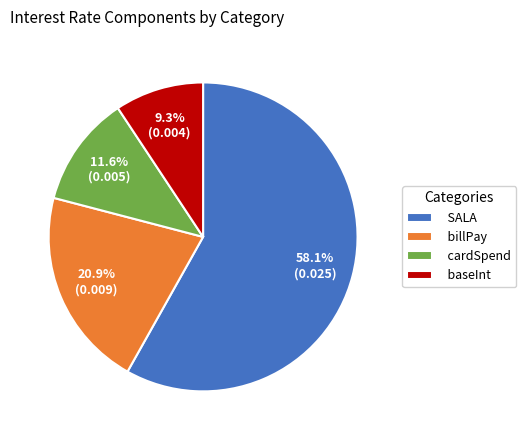

Which category accounts for the majority?

SALA